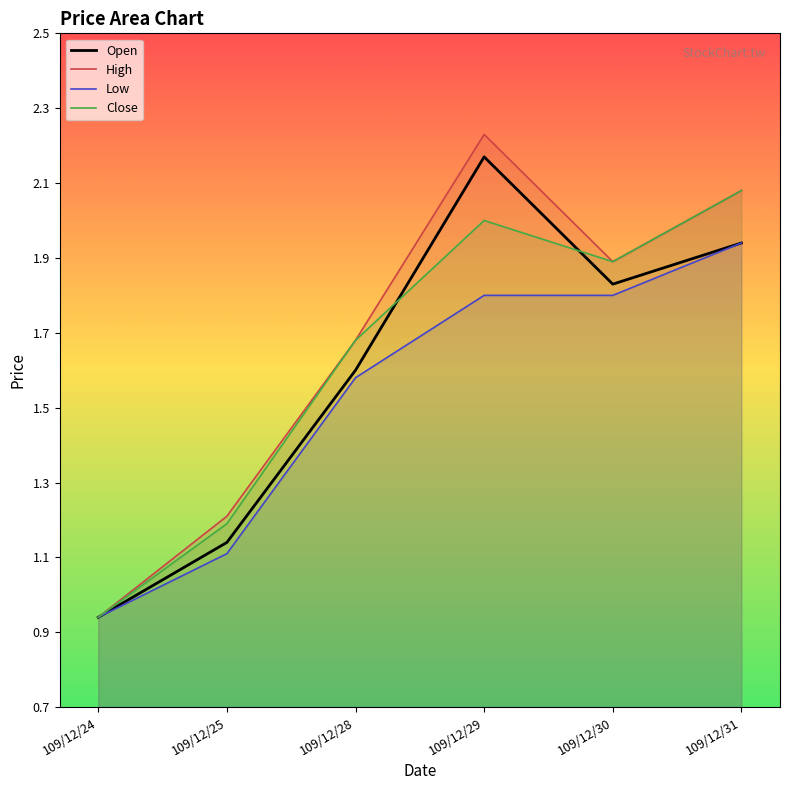

What is the average value of the Low series?

1.5